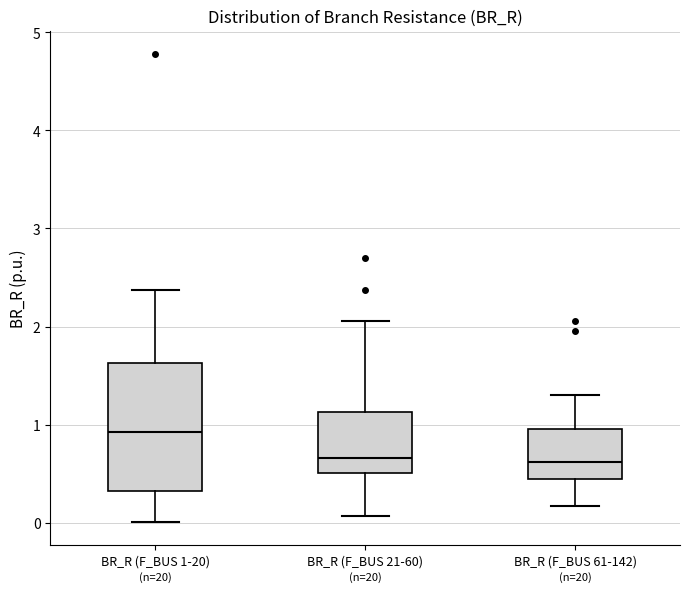

Which box has the highest median line?

BR_R (F_BUS 1-20)